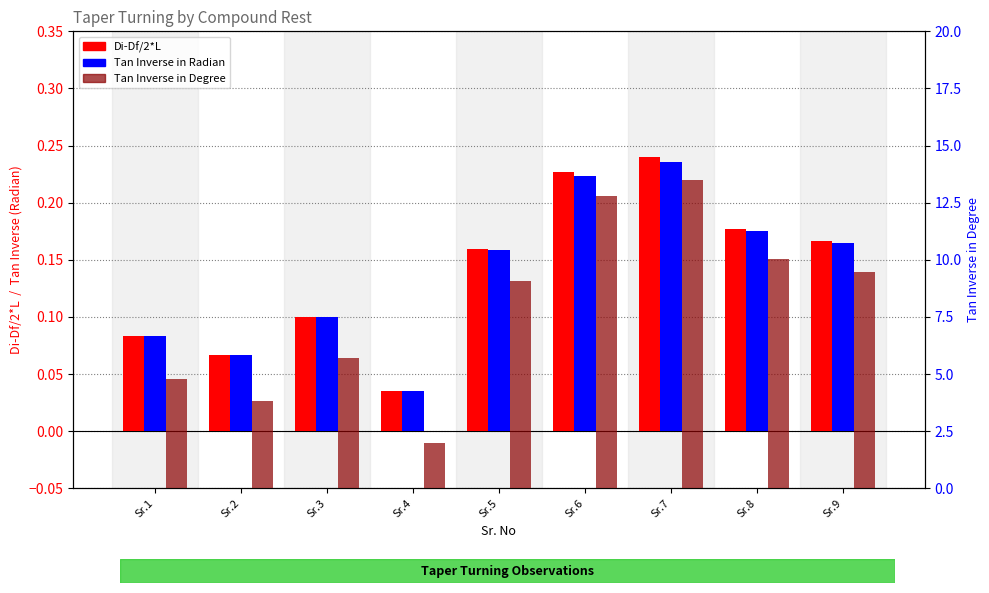

What is the difference between the Tan Inverse in Radian values at Sr.2 and Sr.7?

0.2